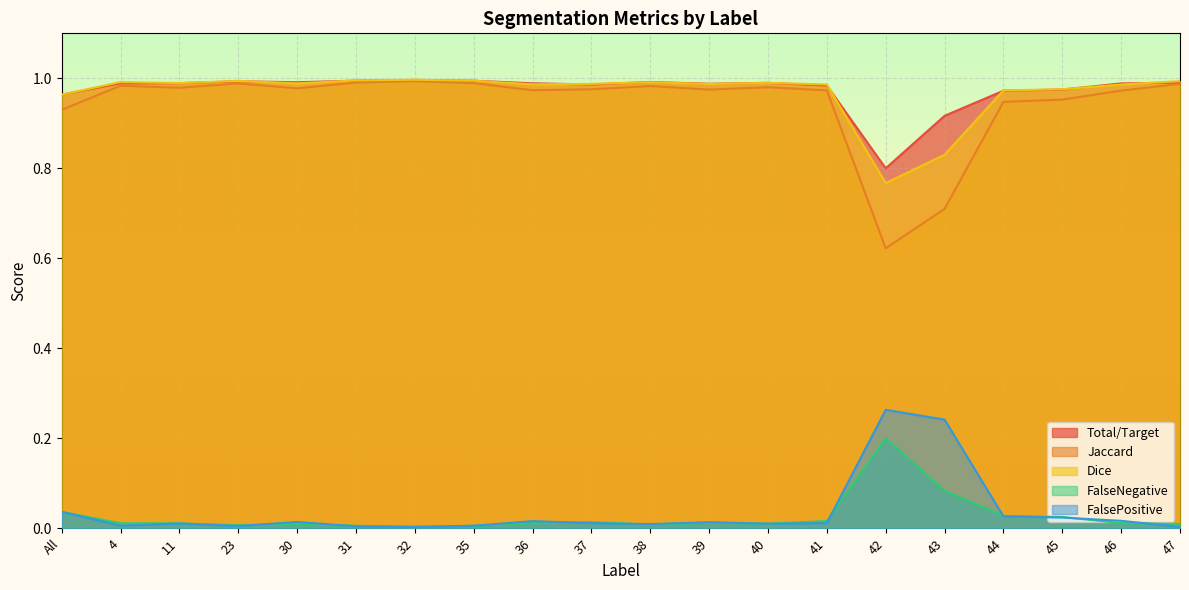

What is the difference between the maximum and minimum values in the FalseNegative series?

0.2